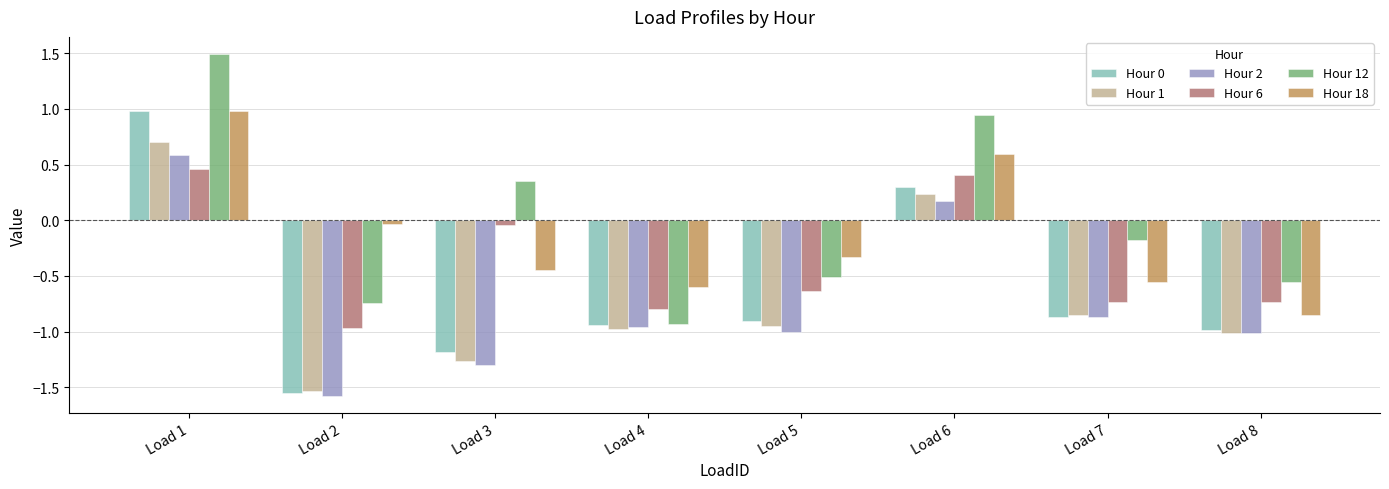

What is the sum of the Hour 6 values at Load 7 and Load 6?

-0.3